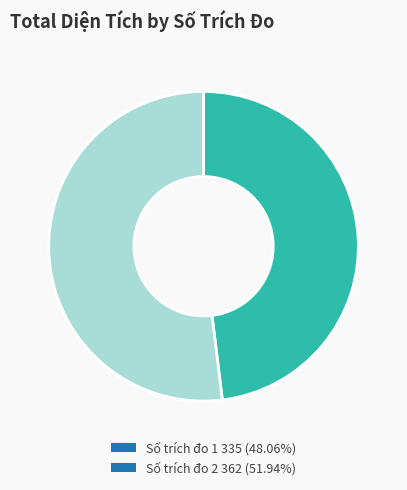

How many segments does this pie chart have?

2